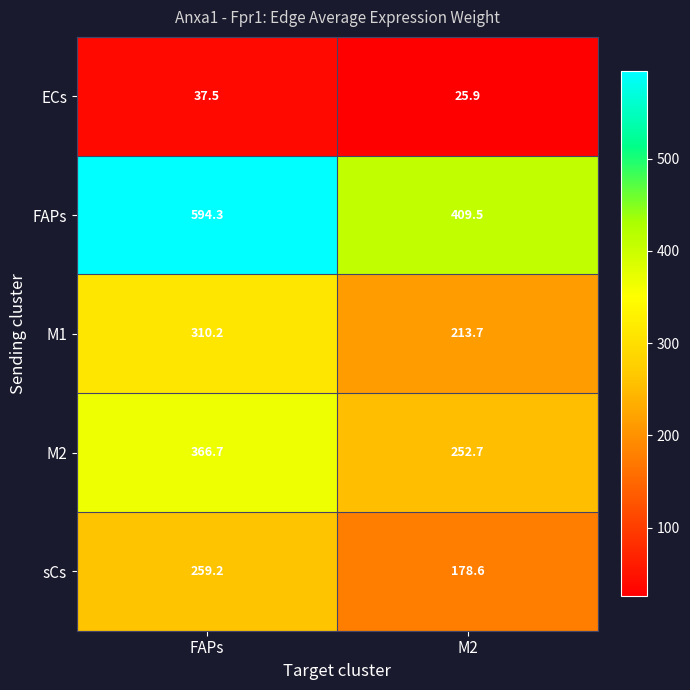

Which series changed the most between FAPs and M2?

FAPs